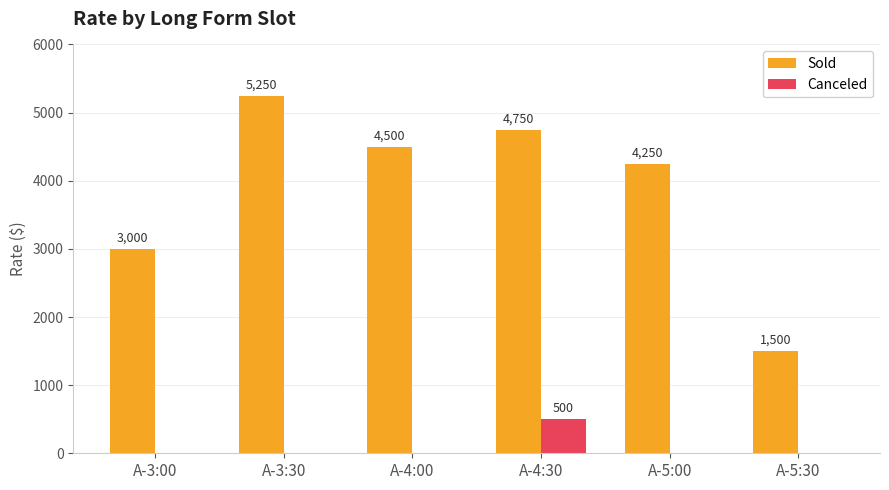

What is the sum of all Sold values?

23250